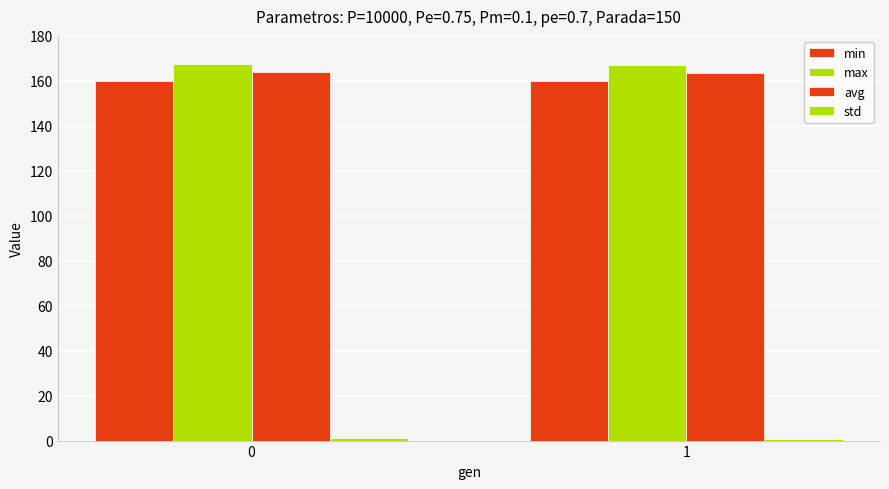

Count the number of data series in this chart.

4